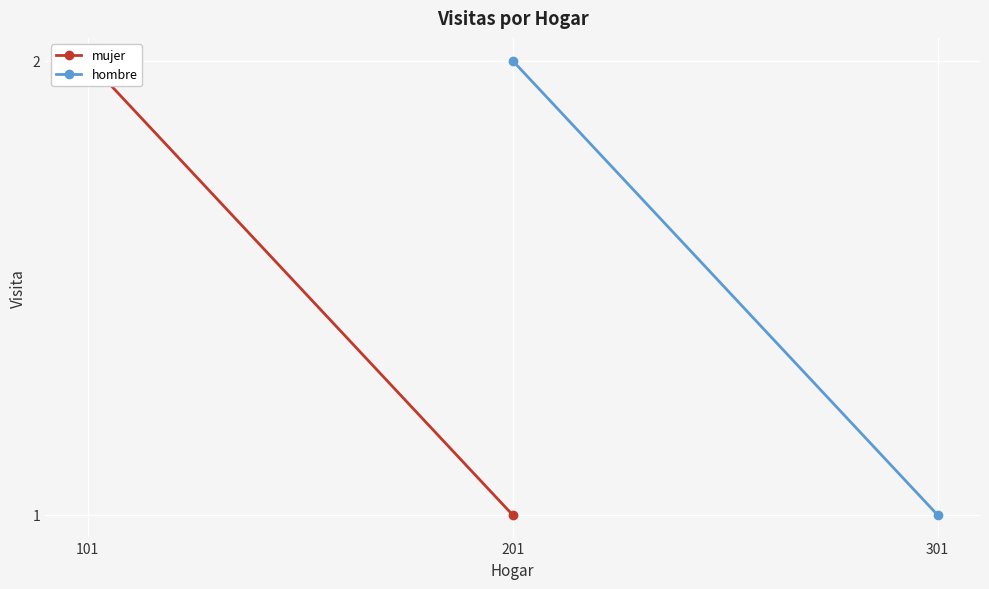

The value of hombre at 201 is 1. True or false?

False